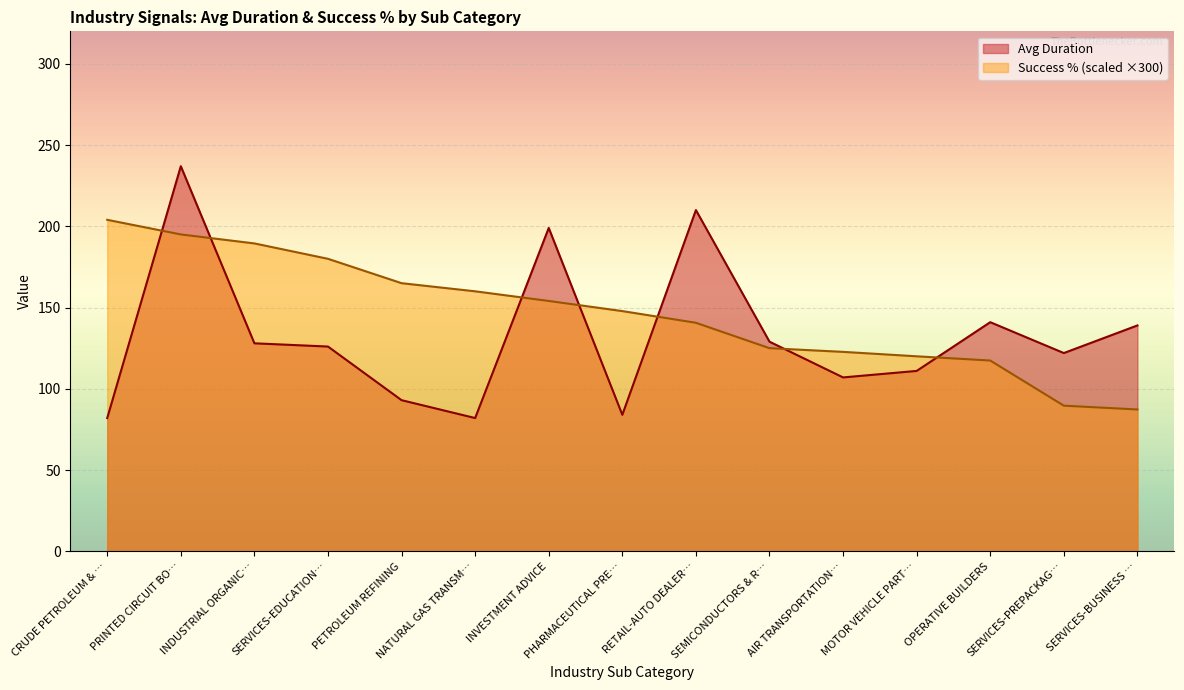

The value of Success % (scaled ×300) at SERVICES-BUSINESS … is 34.4. True or false?

False